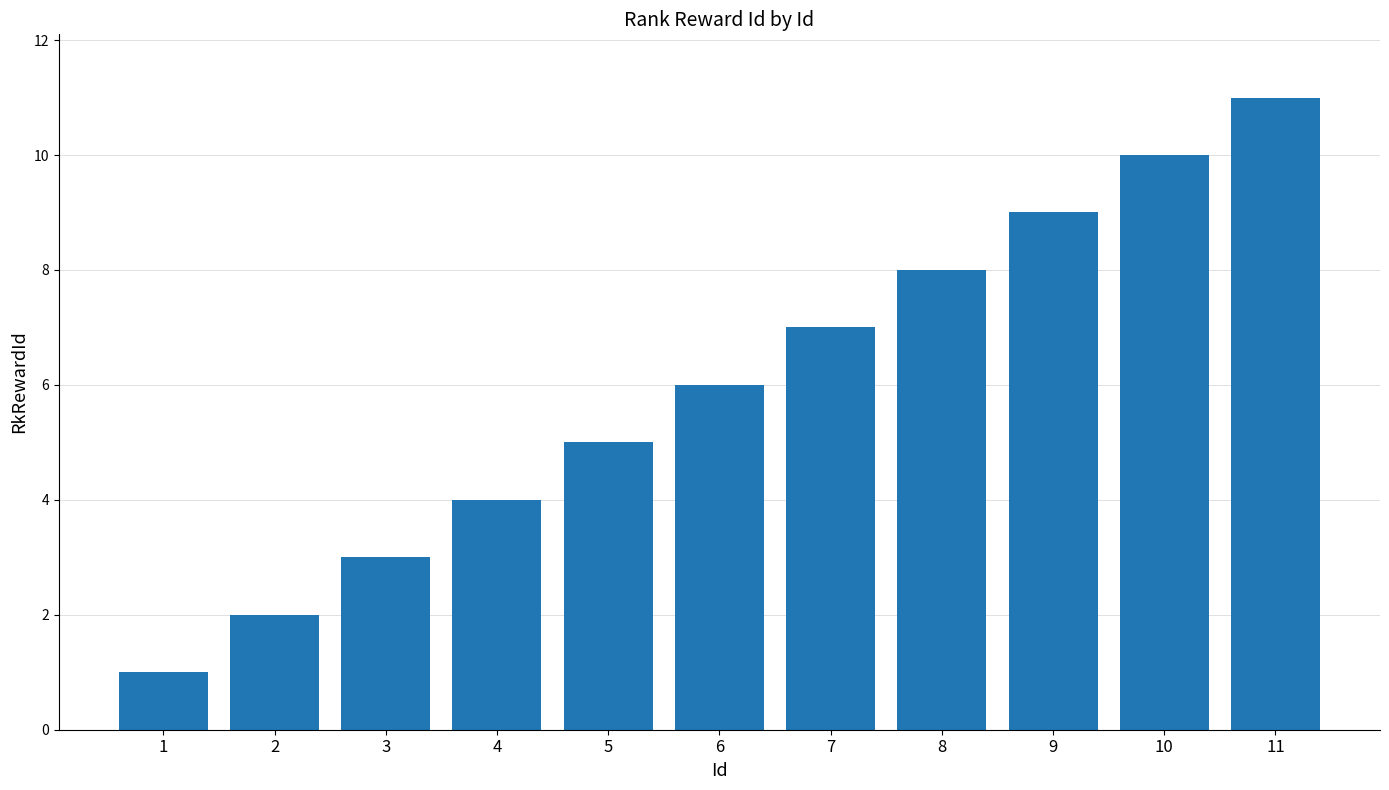

Where is the data nearest to the value 6?

6